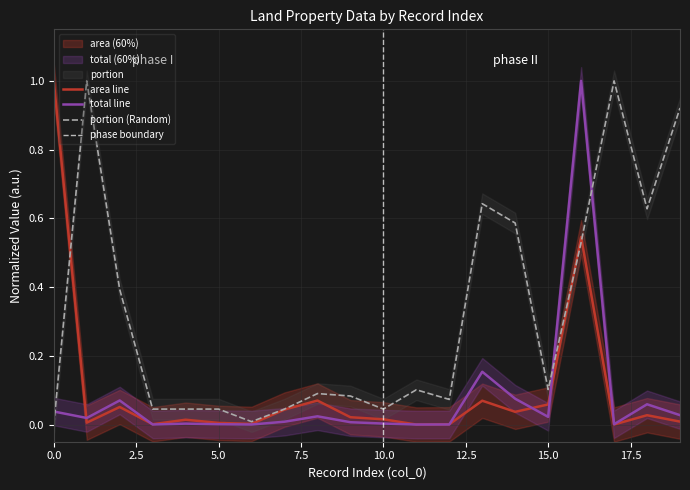

What is the average value of the area series?

0.1